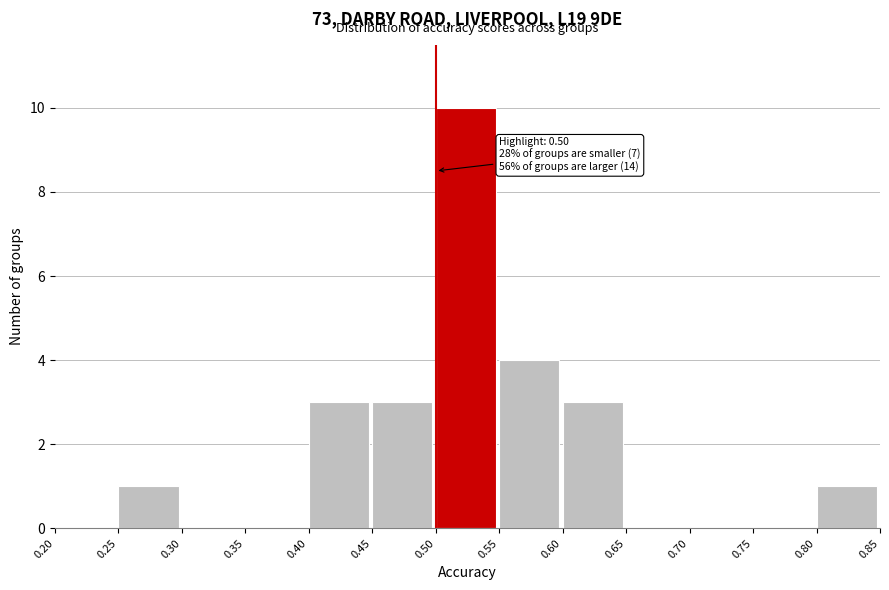

Over which range of the x-axis is the bar tallest?

0.50 to 0.55